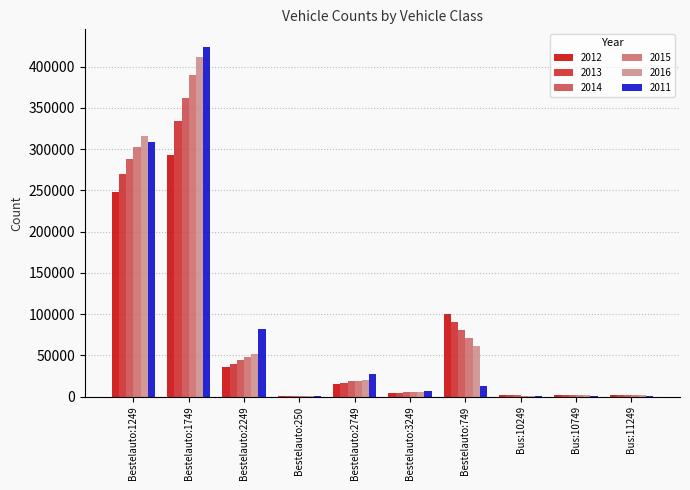

Are the bars grouped side by side (vs. stacked)?

Yes